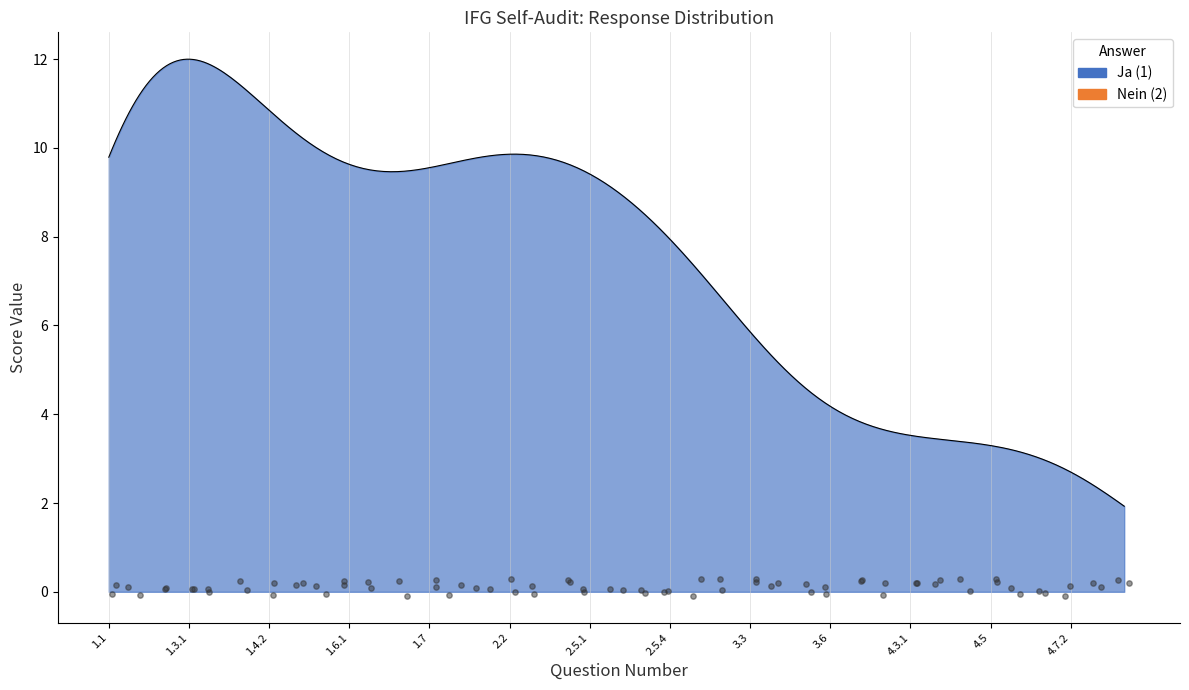

Which series has the widest spread of Y values?

Ja (1)